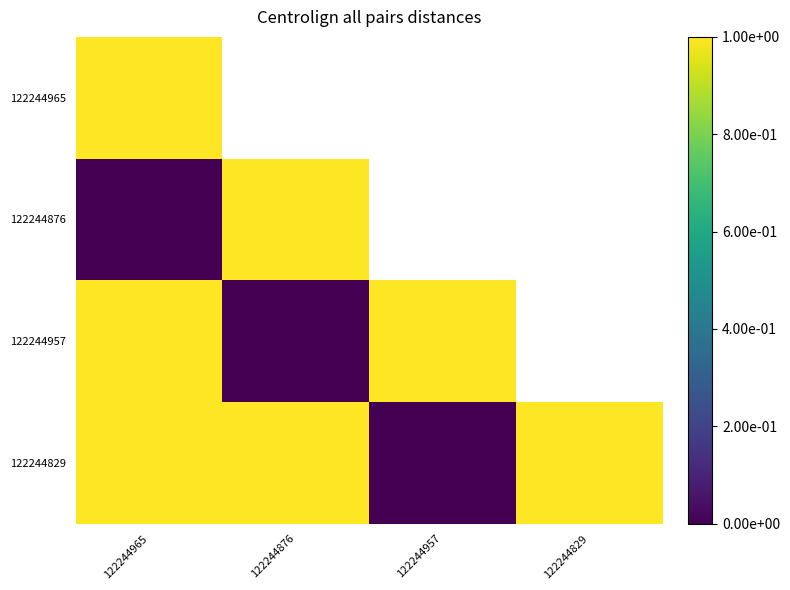

Between 122244965 and 122244876, which series saw the biggest shift?

122244957